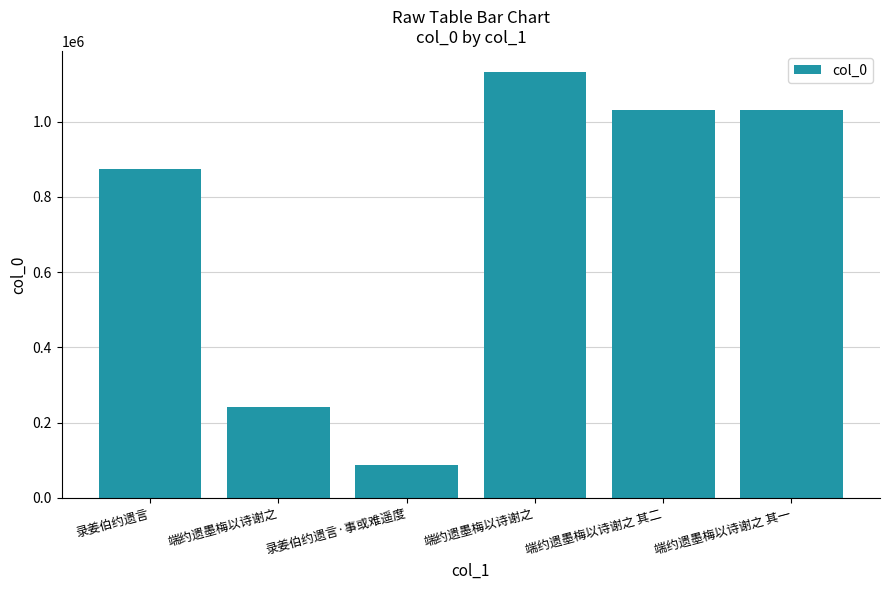

The value at 端约遗墨梅以诗谢之 其二 is 1386540. True or false?

False